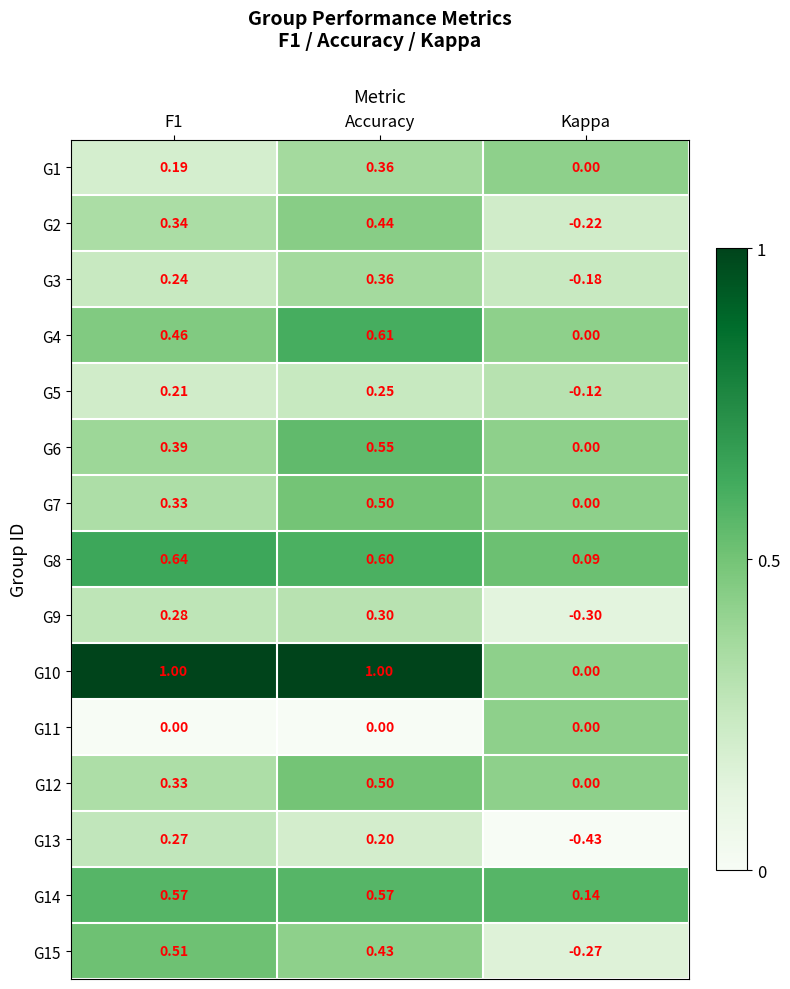

Where is G12 nearest to the value 0?

Kappa